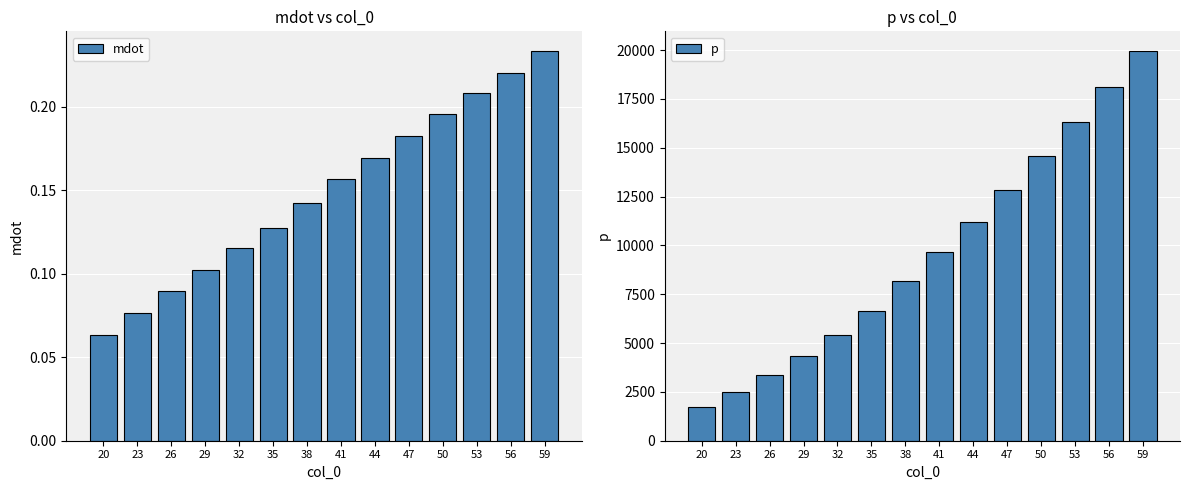

What is the value of the mdot bar at the 5th from the left?

0.1